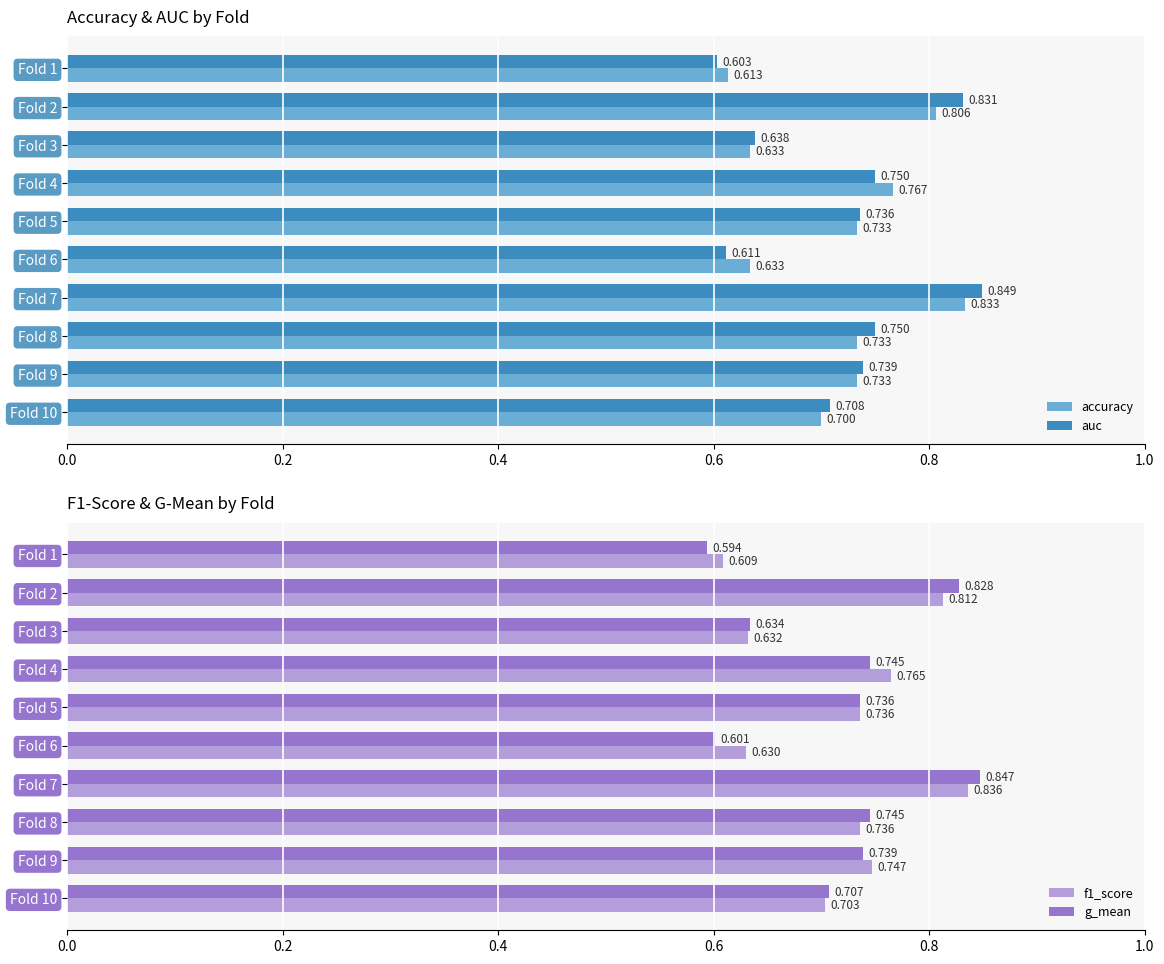

The accuracy series shows 1.0 at Fold 5. True or false?

False